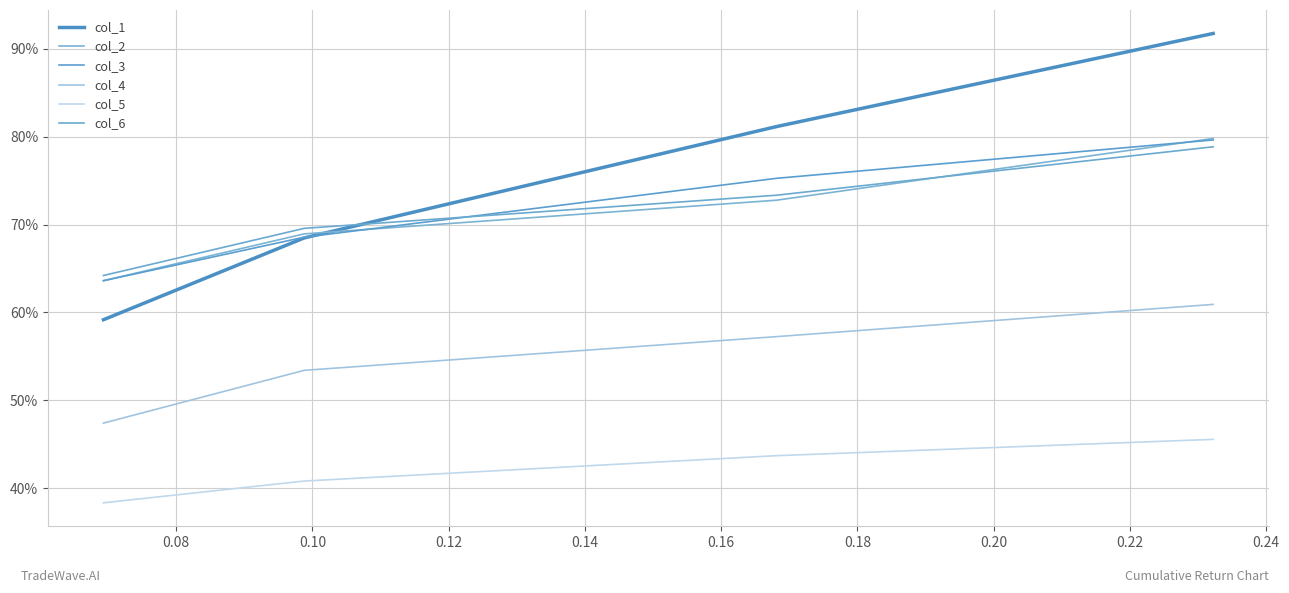

Does the chart have visible grid lines?

Yes